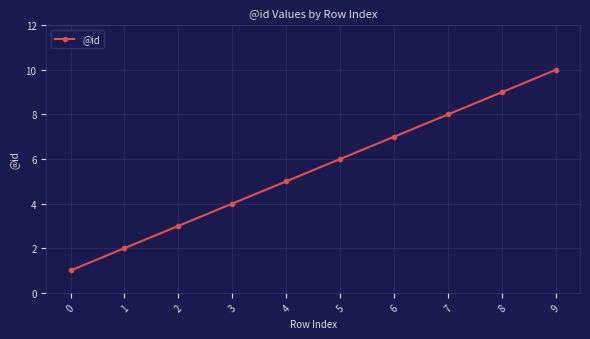

What is the difference between the values at 7 and 8?

1